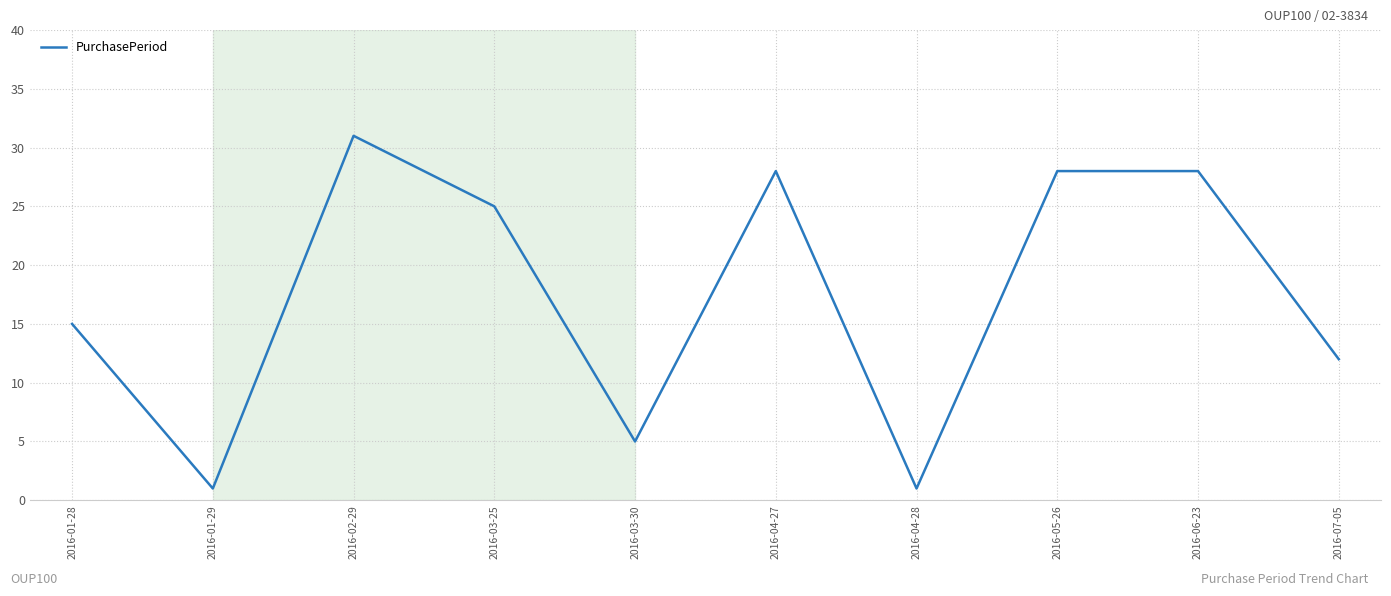

What value does the data have at 2016-04-27, to the nearest 10?

30